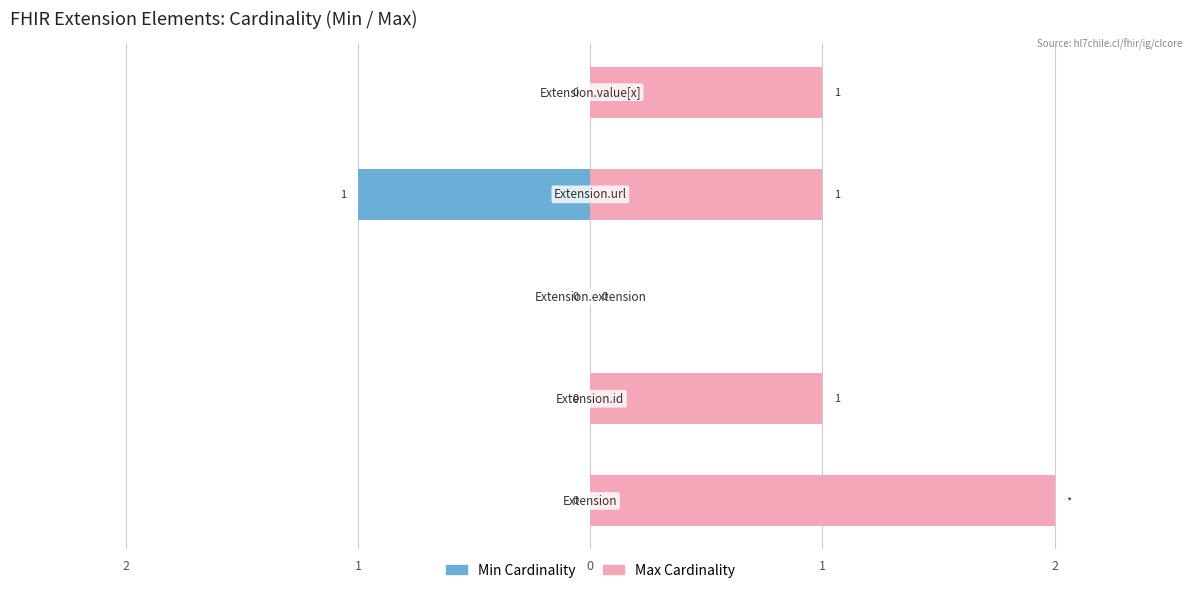

What is the difference between the Max Cardinality values at 0 and 1?

1